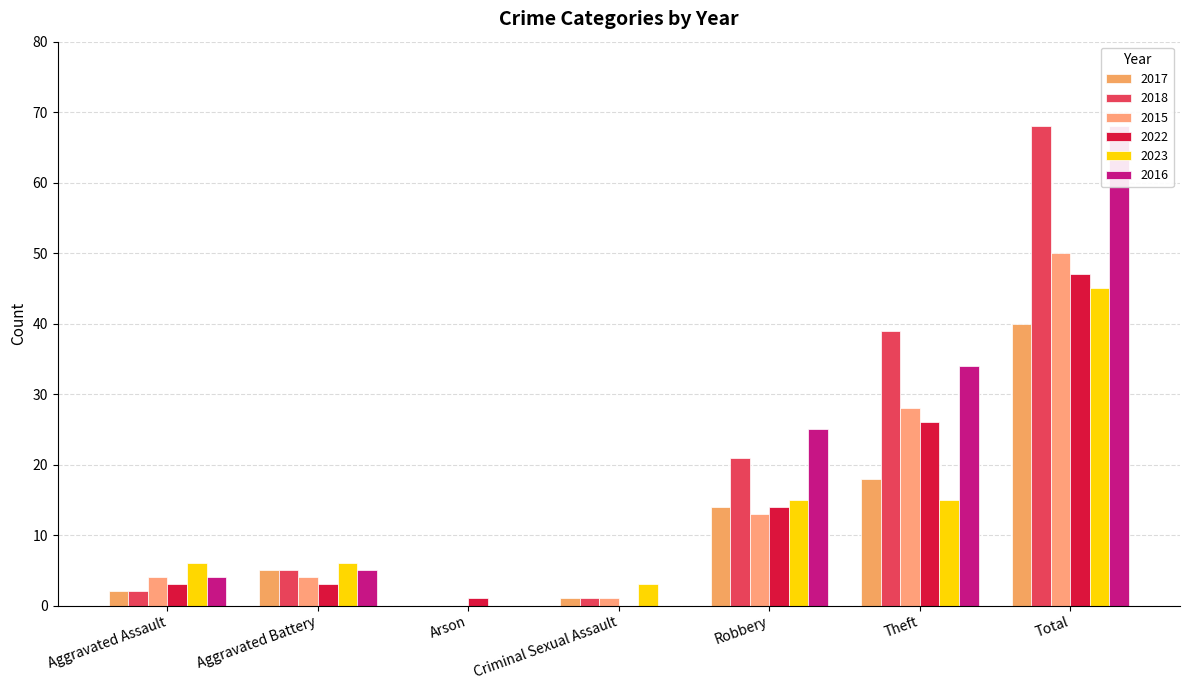

What is the difference between the highest and lowest values at Robbery?

12